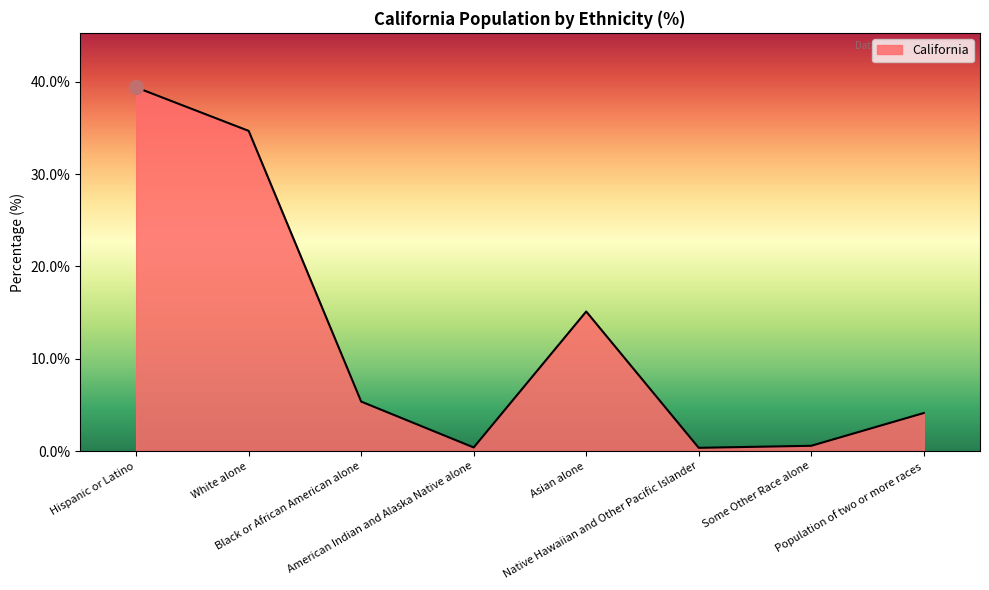

What is the greatest value displayed?

39.4